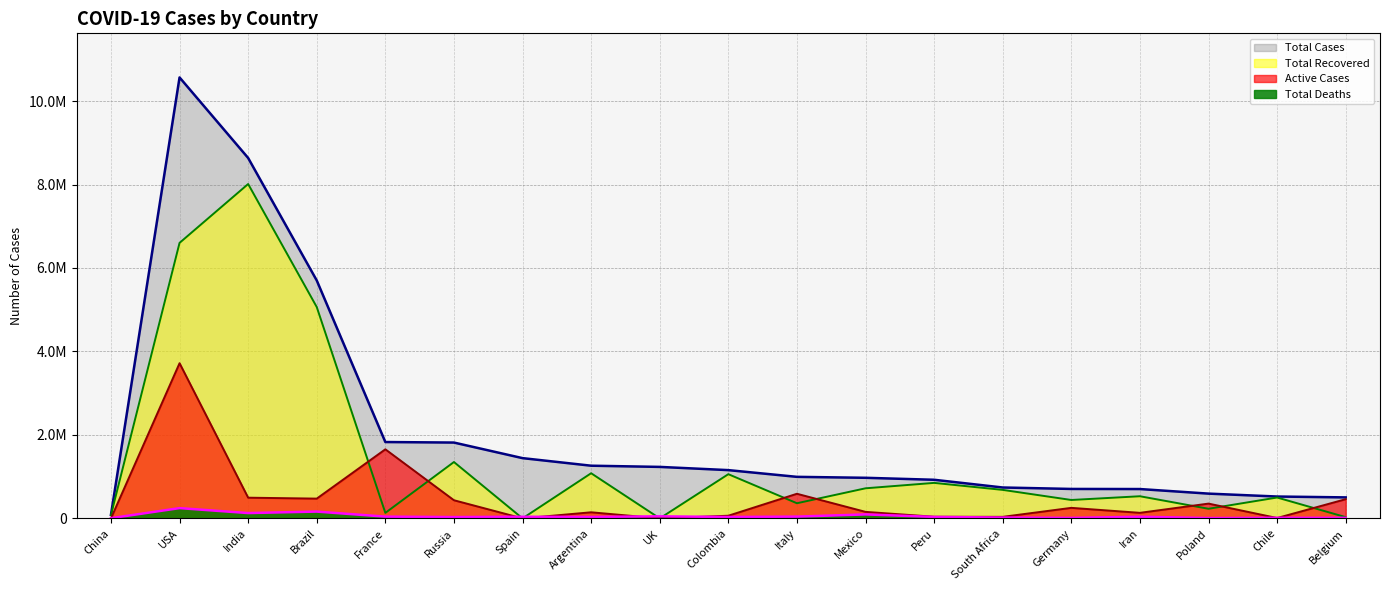

Which series has the largest total across all categories?

Total Cases